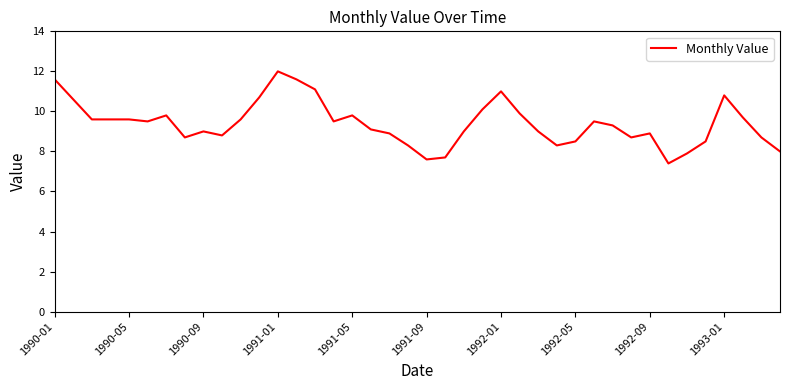

What is the maximum value shown in the chart?

12.0